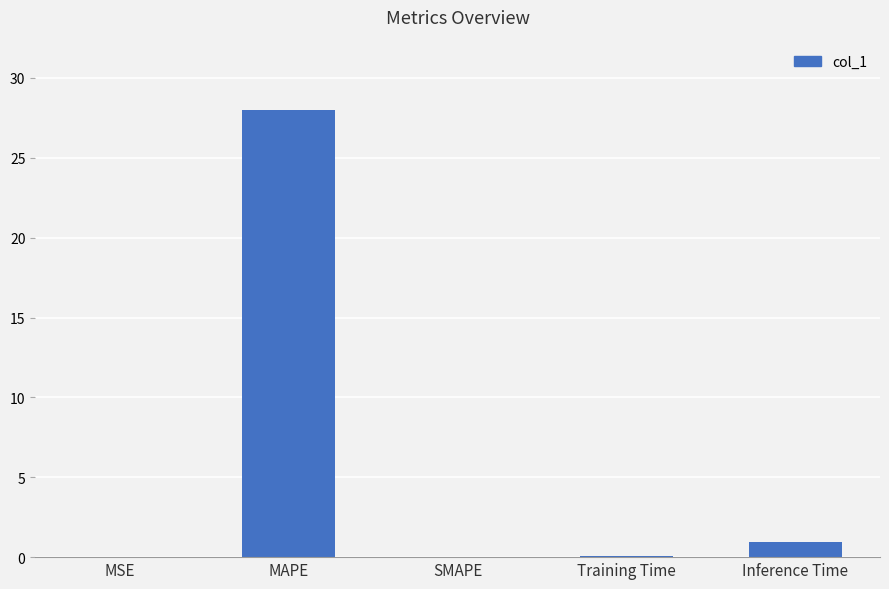

The value at MAPE is 28.0. True or false?

True